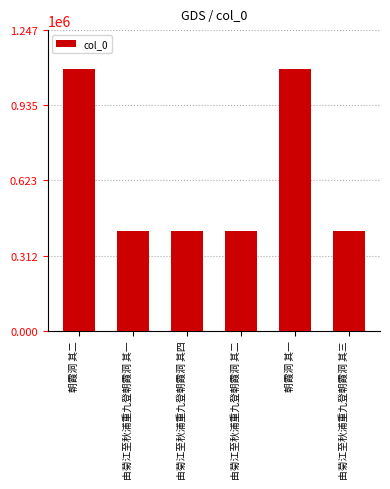

Where does the data first go above 411426?

朝霞洞 其二